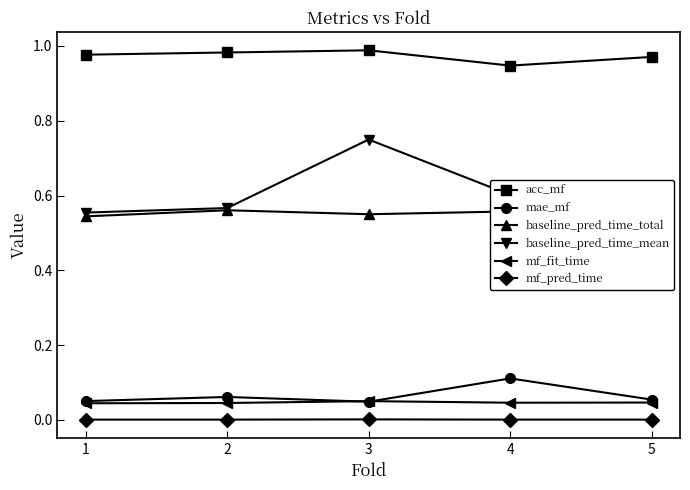

How many lines are shown in the chart?

6